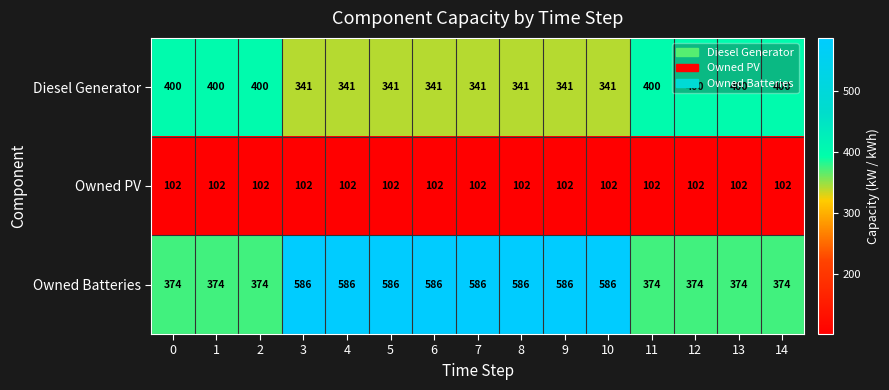

How many categories are shown in the chart?

15